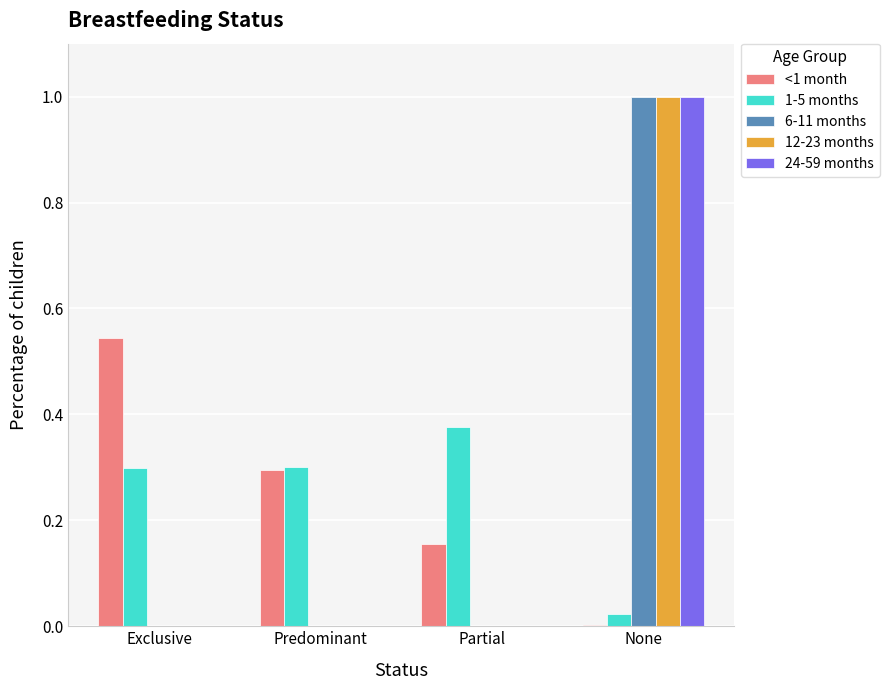

How many distinct data groups are displayed?

5